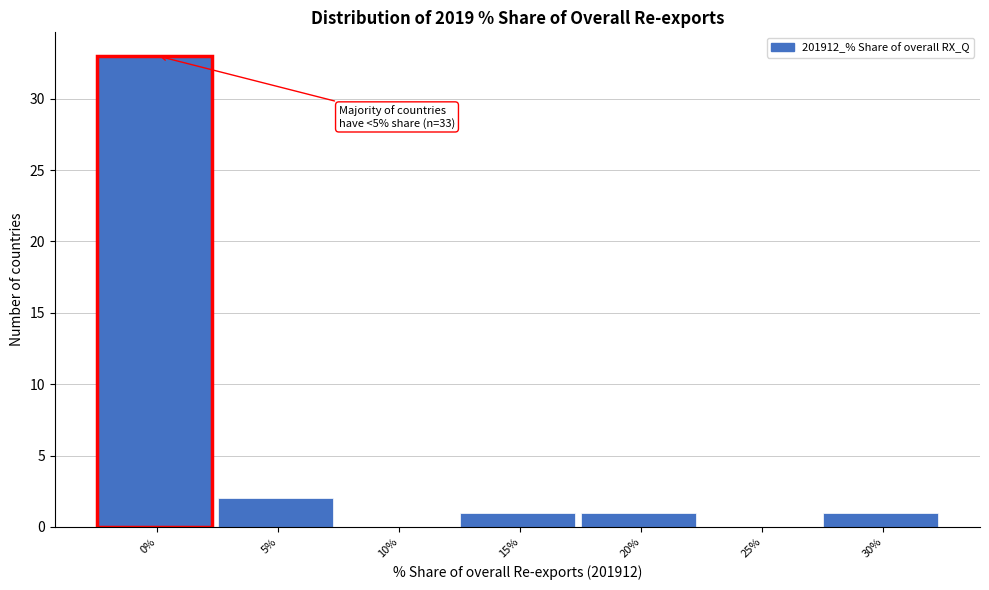

Reading left to right, what are all the values shown in this chart?

0%=33	5%=2	10%=0	15%=1	20%=1	25%=0	30%=1